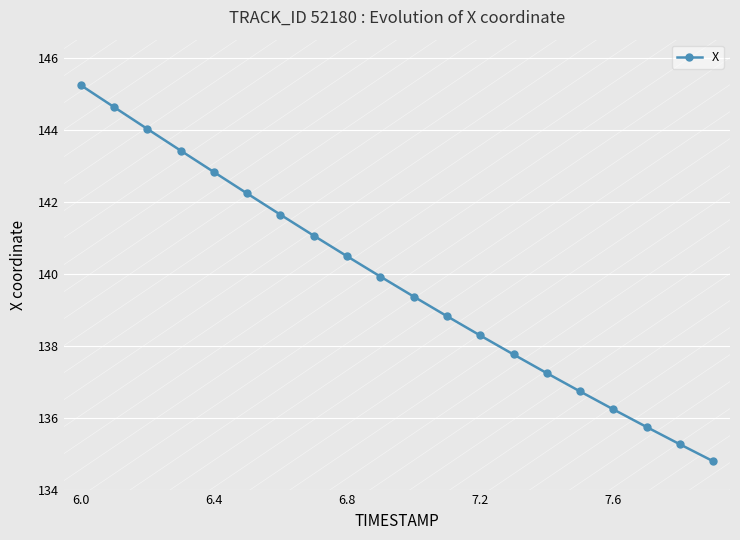

Reading left to right, extract all data points from this chart.

145.2	144.6	144.0	143.4	142.8	142.2	141.6	141.1	140.5	139.9	139.4	138.8	138.3	137.8	137.2	136.7	136.2	135.7	135.3	134.8